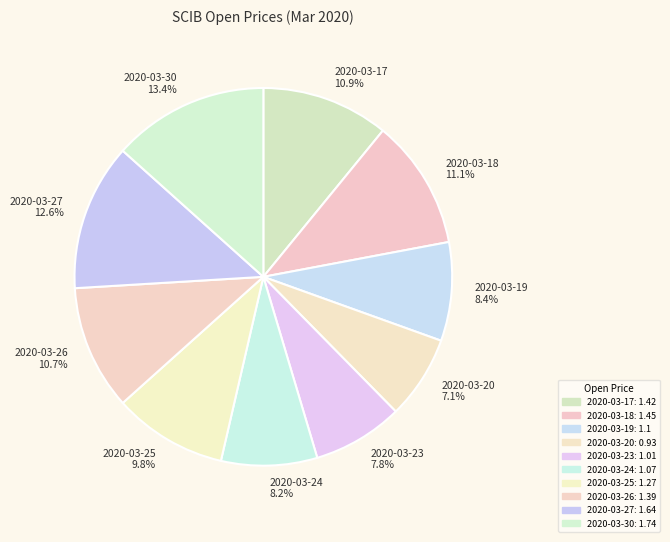

The 2020-03-27 slice represents 13% of the pie. True or false?

True